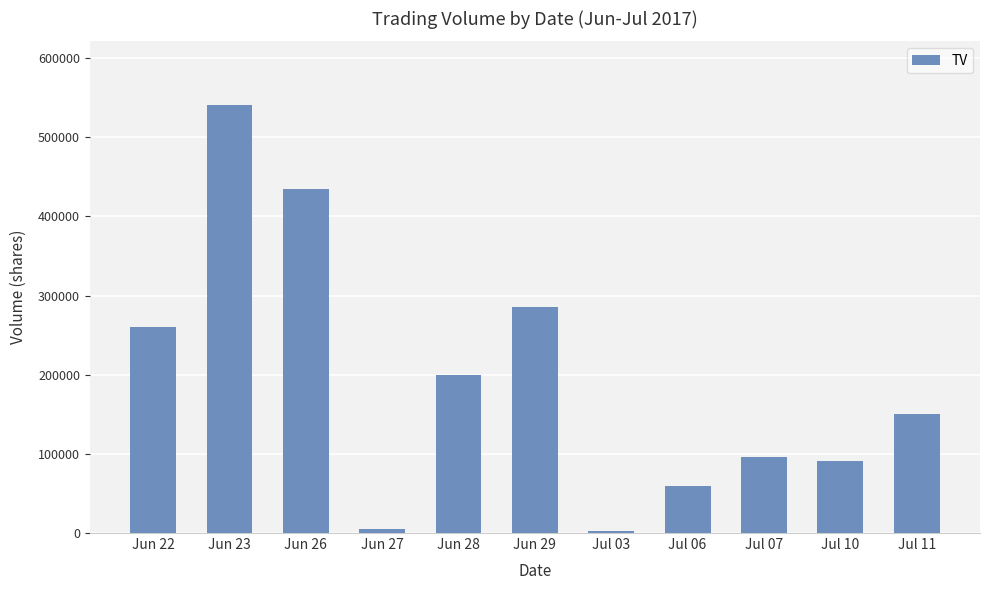

The value at Jun 28 is 200000. True or false?

True